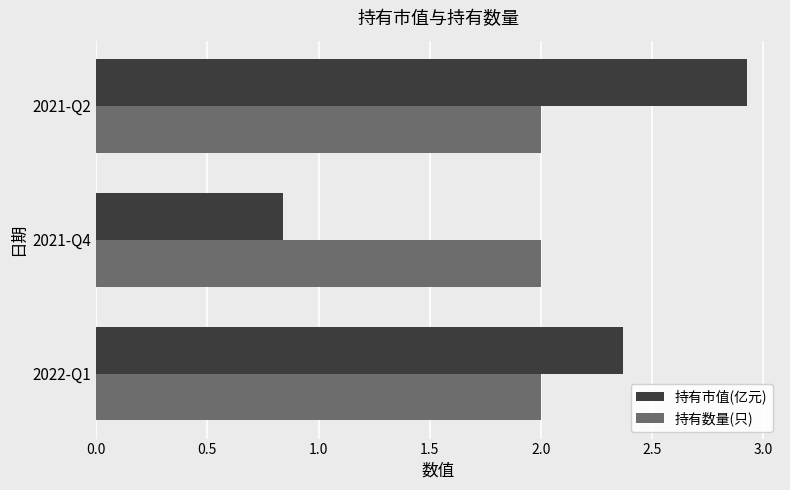

At which label does 持有市值(亿元) reach its minimum?

2021-Q4